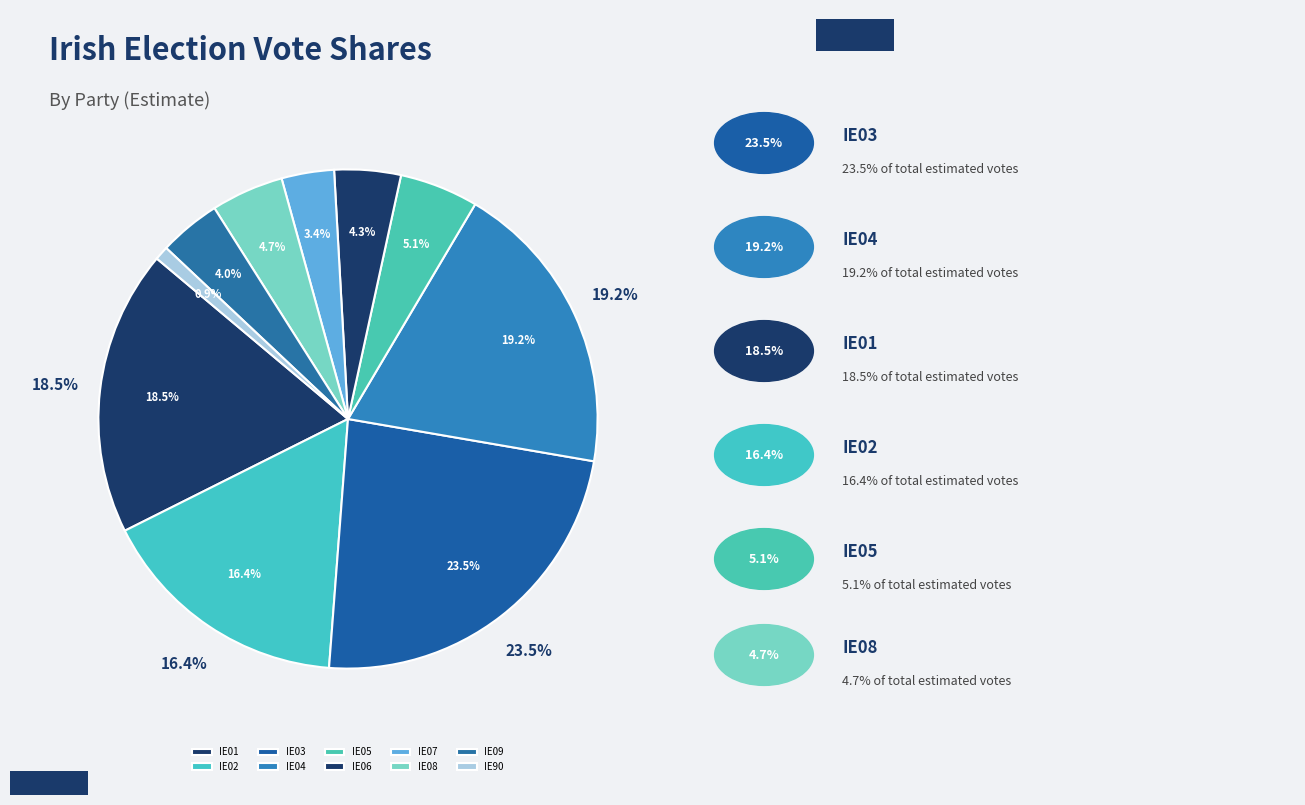

Which slice is the smallest?

IE90